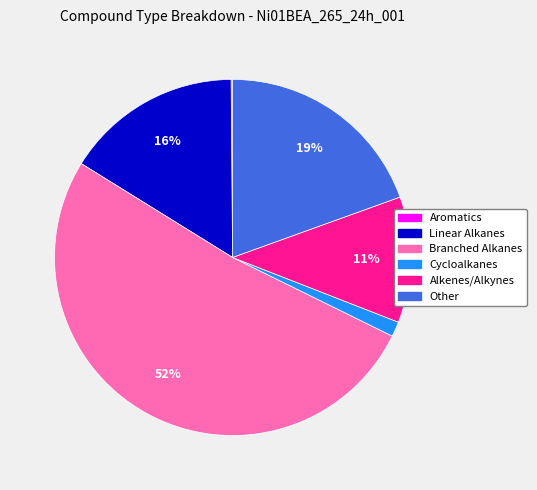

Is it true that Branched Alkanes is 41% of the pie?

False